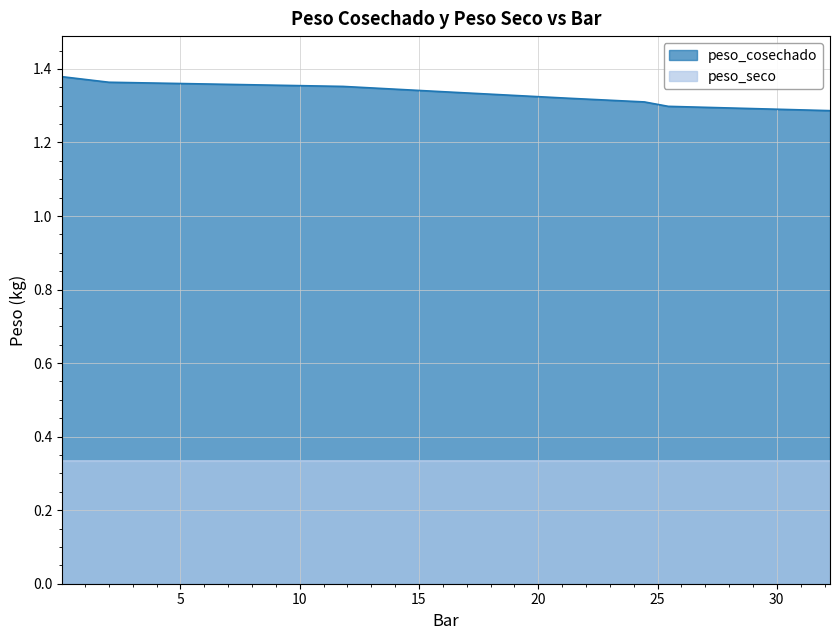

Rank the categories by value from highest to lowest.

0.03, 2, 11.82, 16.03, 21.22, 24.45, 25.45, 32.23